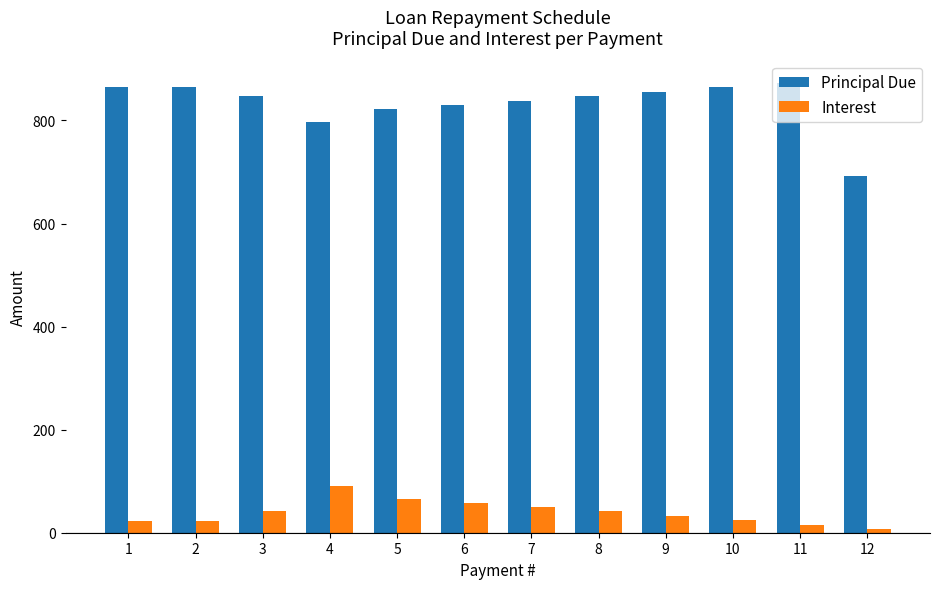

How many distinct data groups are displayed?

2